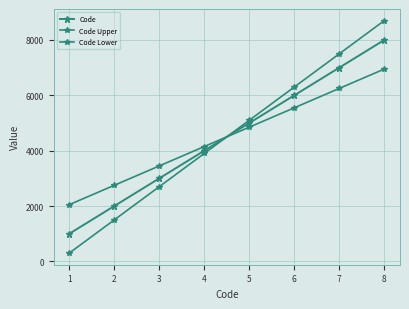

What is the value of the Code Lower point at the 2nd from the left?

2750